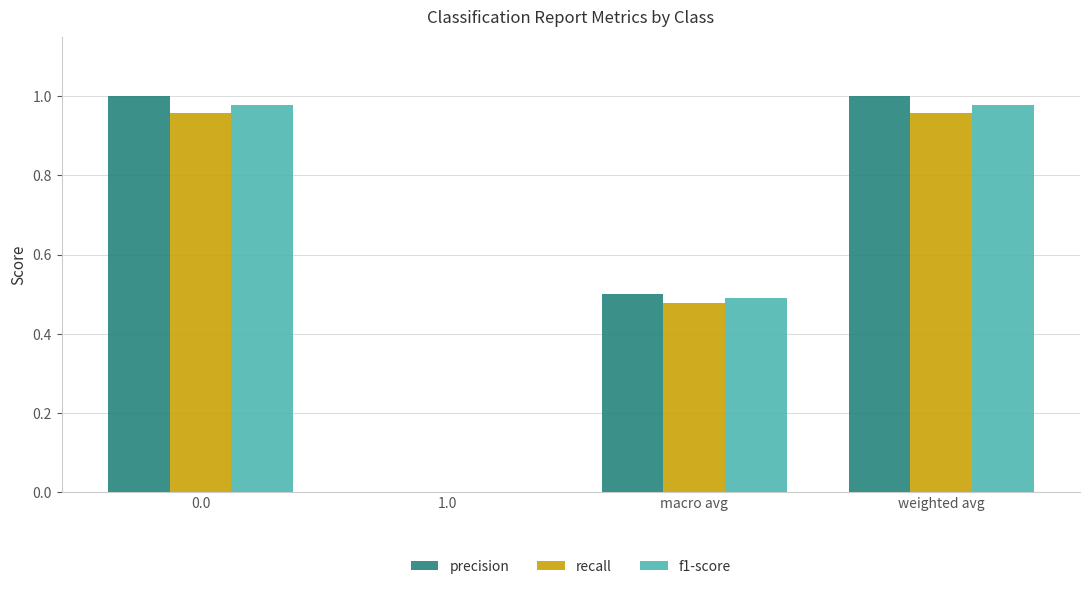

The value of recall at 0.0 is 1.4. True or false?

False